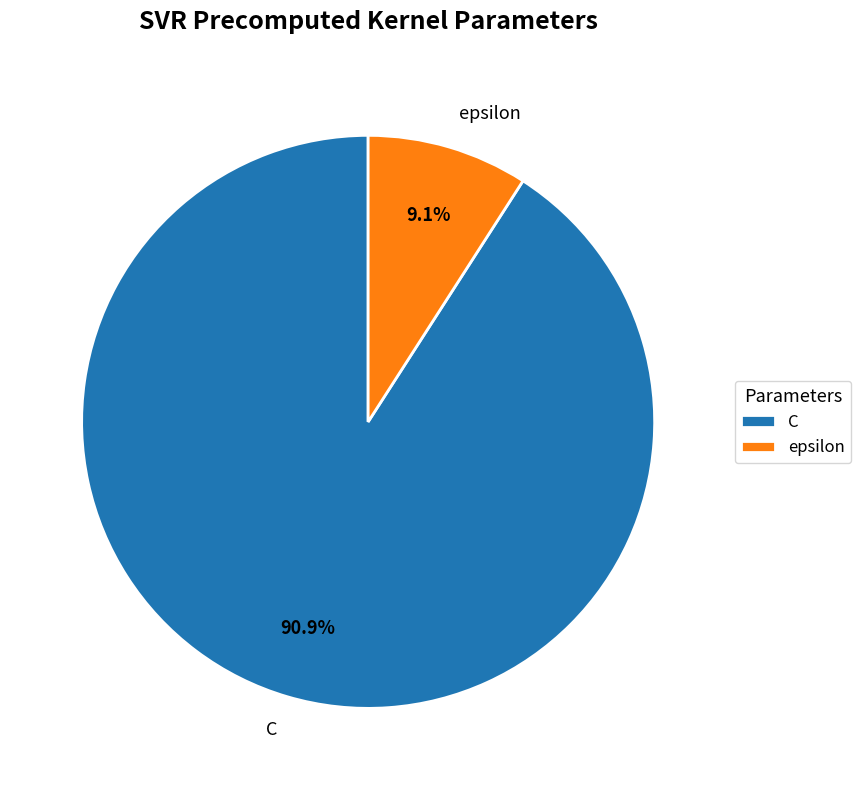

What is the smallest slice in the pie chart?

epsilon